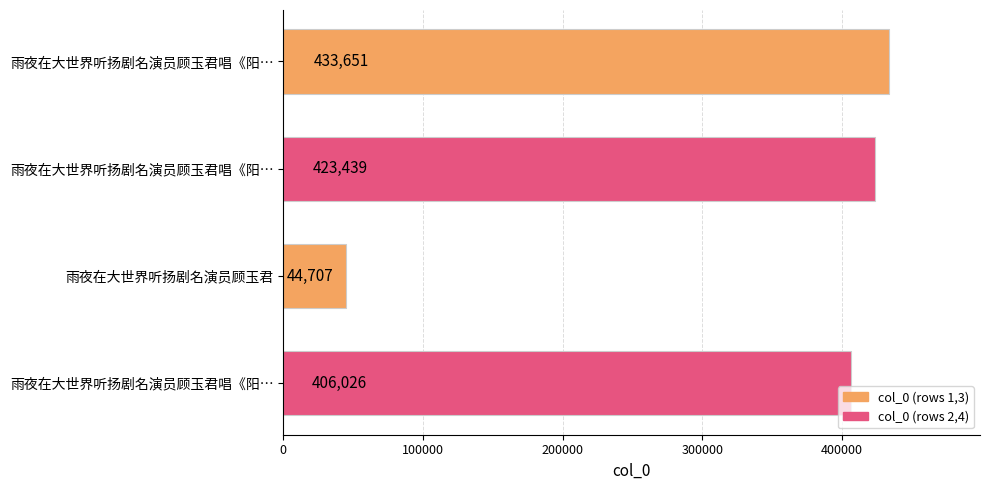

How many data points does each series have?

4